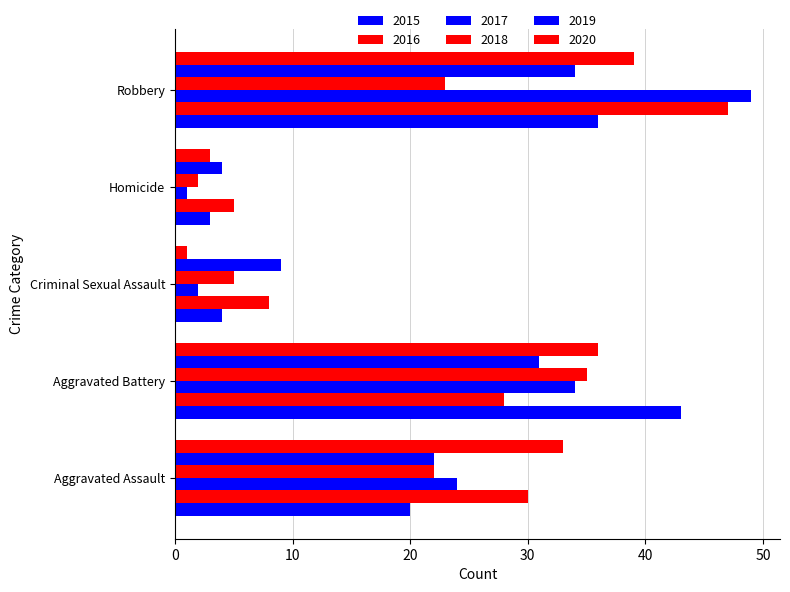

How many series are shown in this chart?

6